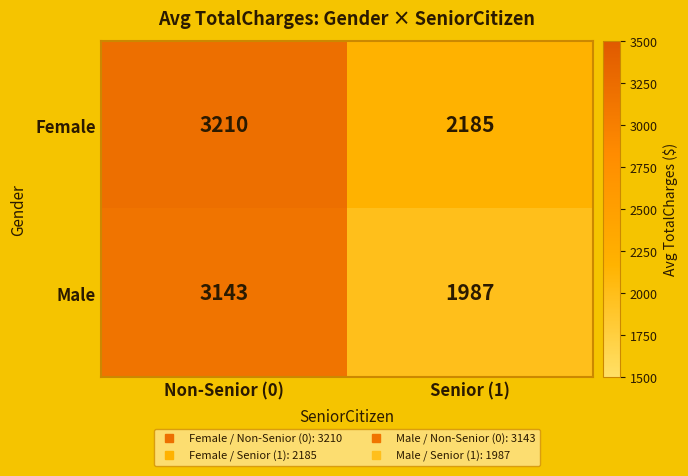

List the series in order of their peak value, highest first.

Female, Male